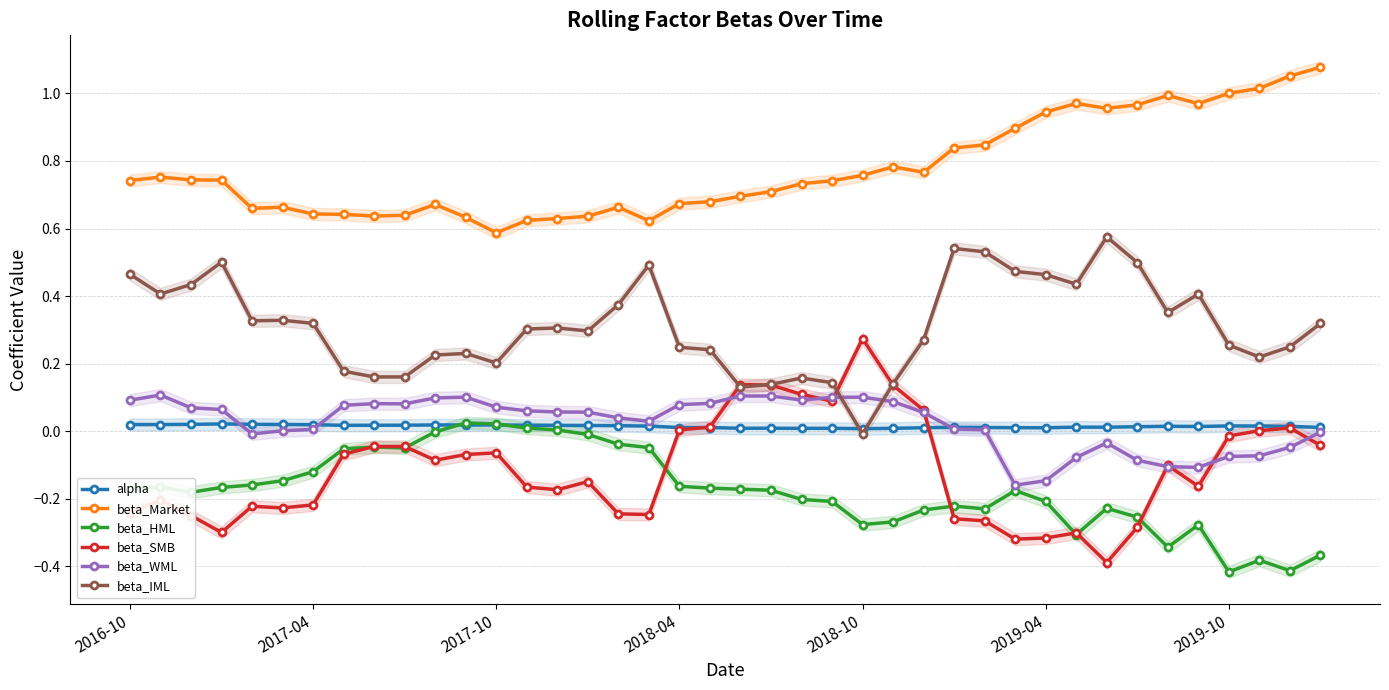

At which category is the sum across all series the highest?

39